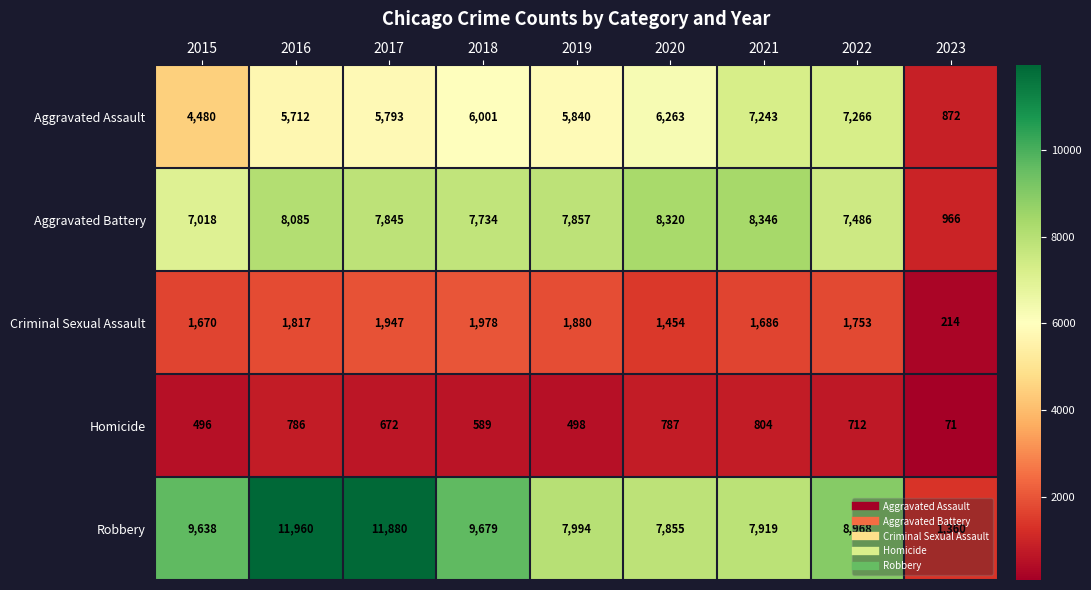

At which category is the sum across all series the highest?

2016